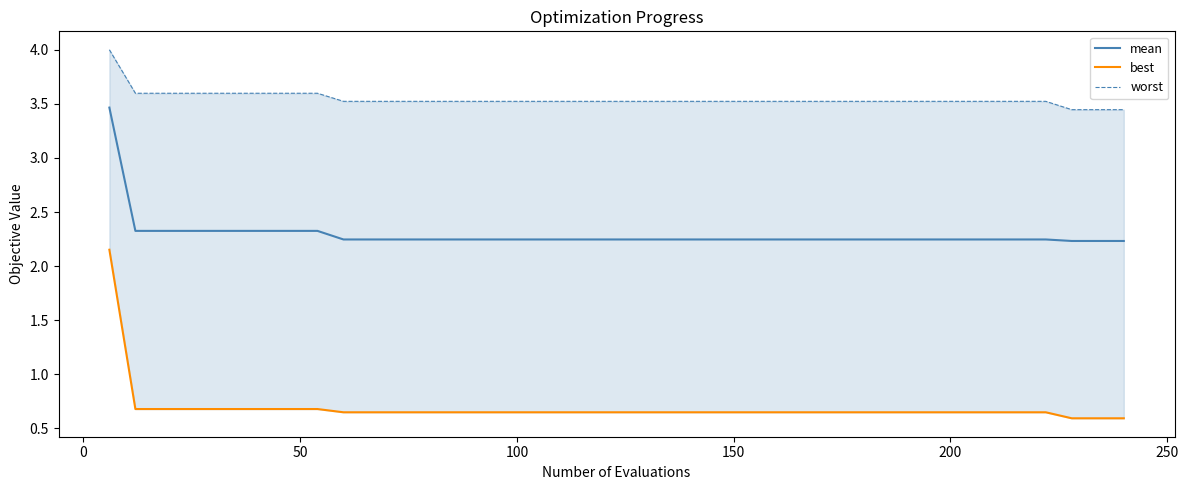

What is the maximum value for mean?

3.5